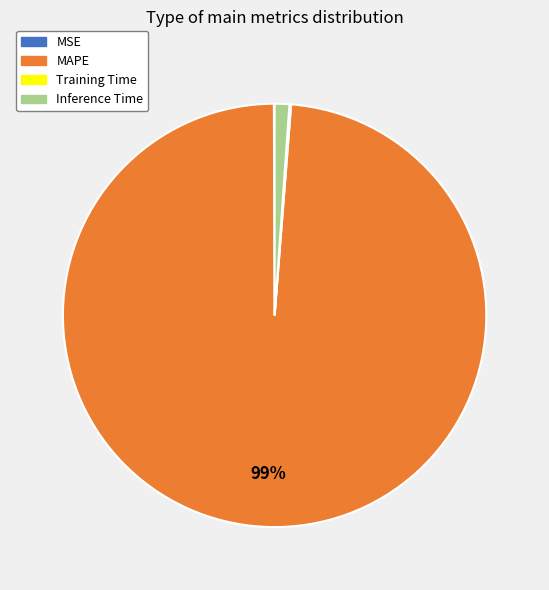

Is there any slice that represents more than half of the pie?

Yes